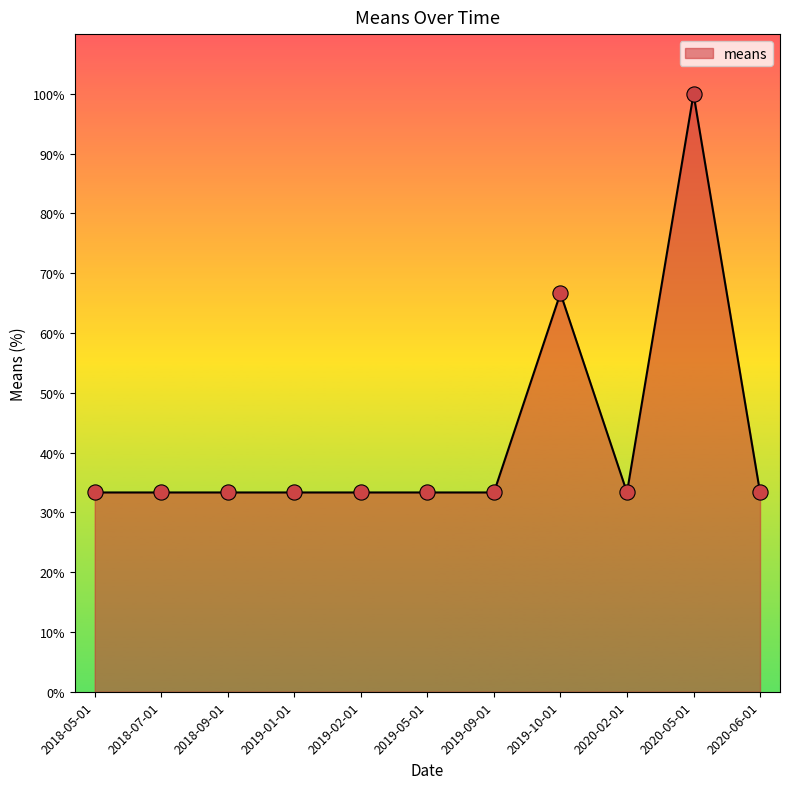

Approximately how many times larger is the value at 2020-02-01 compared to 2019-10-01?

0.5